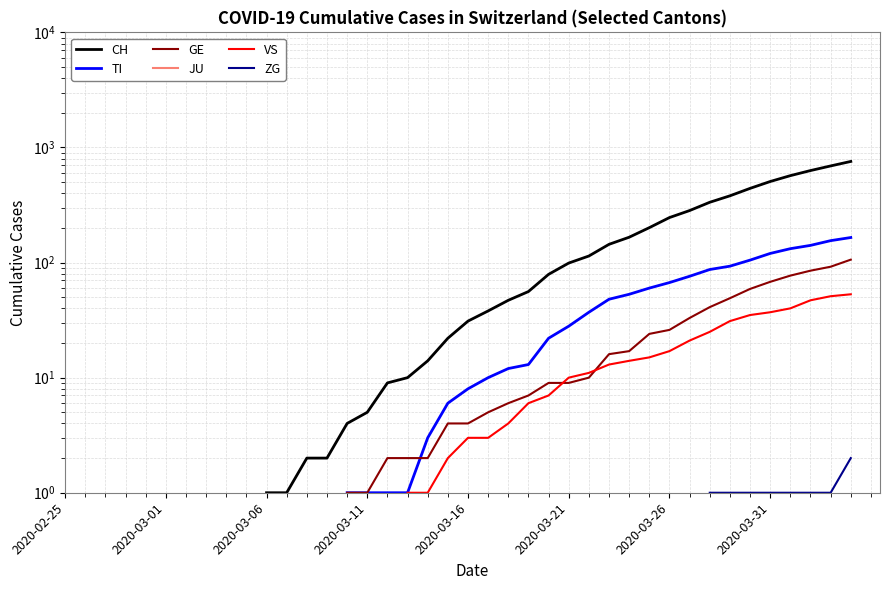

What position from the left is 2020-03-06?

3